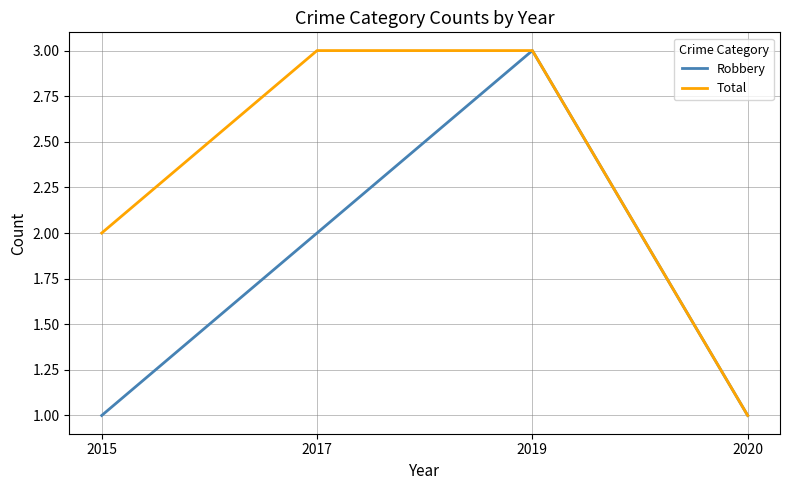

Which series changed the most between 2015 and 2020?

Total